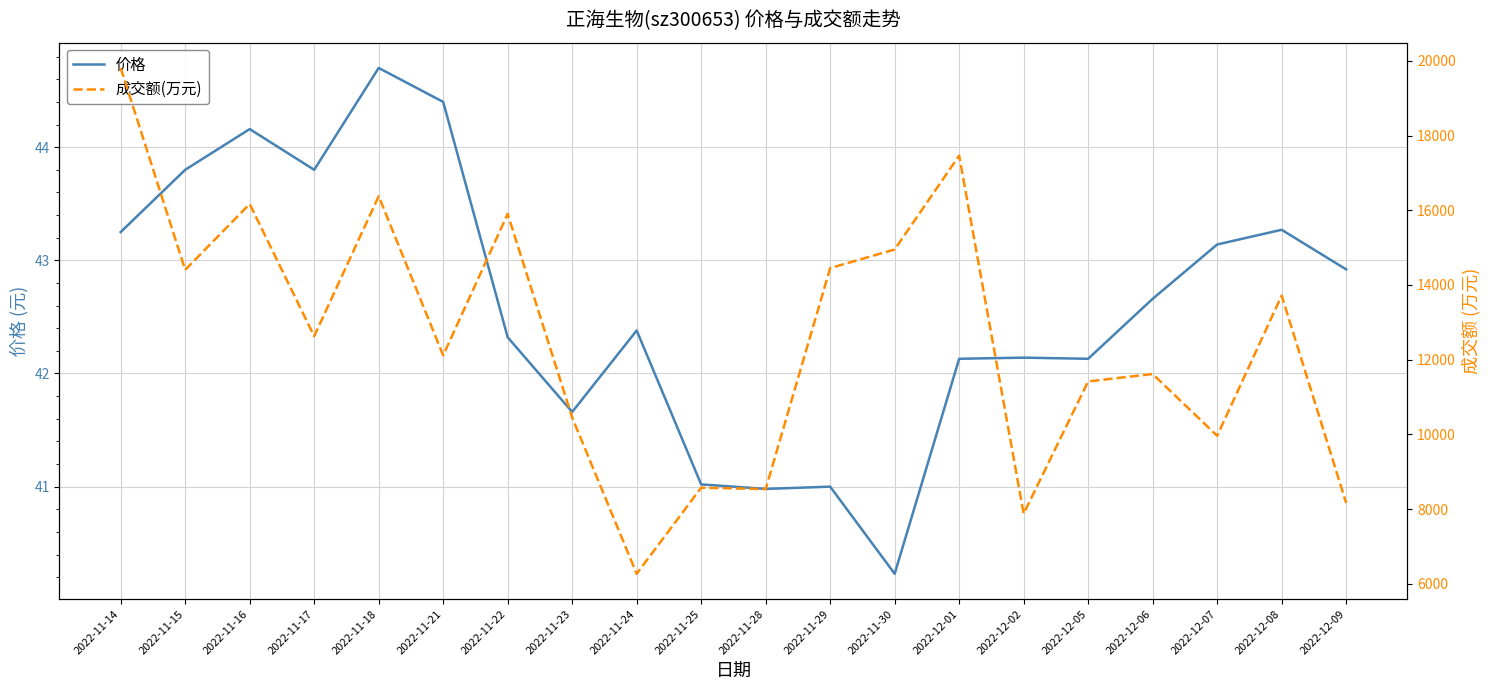

Reading left to right, transcribe all the data shown in this chart.

价格: 2022-11-14=43.2	2022-11-15=43.8	2022-11-16=44.2	2022-11-17=43.8	2022-11-18=44.7	2022-11-21=44.4	2022-11-22=42.3	2022-11-23=41.7	2022-11-24=42.4	2022-11-25=41.0	2022-11-28=41.0	2022-11-29=41.0	2022-11-30=40.2	2022-12-01=42.1	2022-12-02=42.1	2022-12-05=42.1	2022-12-06=42.7	2022-12-07=43.1	2022-12-08=43.3	2022-12-09=42.9
成交额(万元): 2022-11-14=19809.0	2022-11-15=14404.0	2022-11-16=16168.0	2022-11-17=12629.0	2022-11-18=16376.0	2022-11-21=12117.0	2022-11-22=15903.0	2022-11-23=10452.0	2022-11-24=6269.0	2022-11-25=8574.0	2022-11-28=8536.0	2022-11-29=14452.0	2022-11-30=14950.0	2022-12-01=17462.0	2022-12-02=7879.0	2022-12-05=11418.0	2022-12-06=11616.0	2022-12-07=9962.0	2022-12-08=13715.0	2022-12-09=8164.0